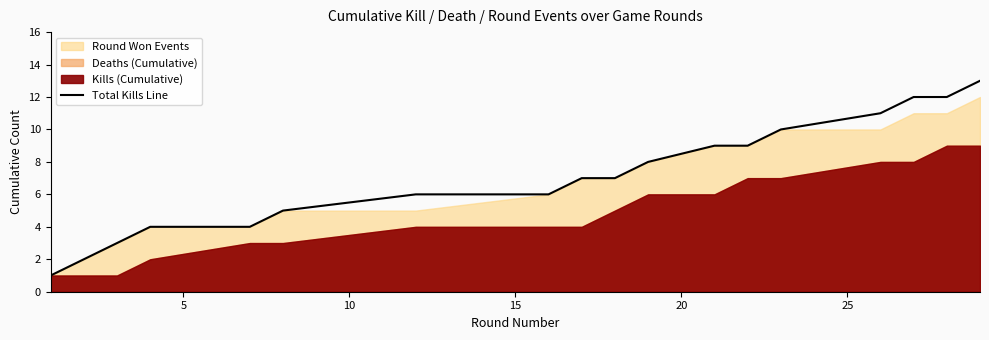

Is it true that the value at 10 is 3?

True